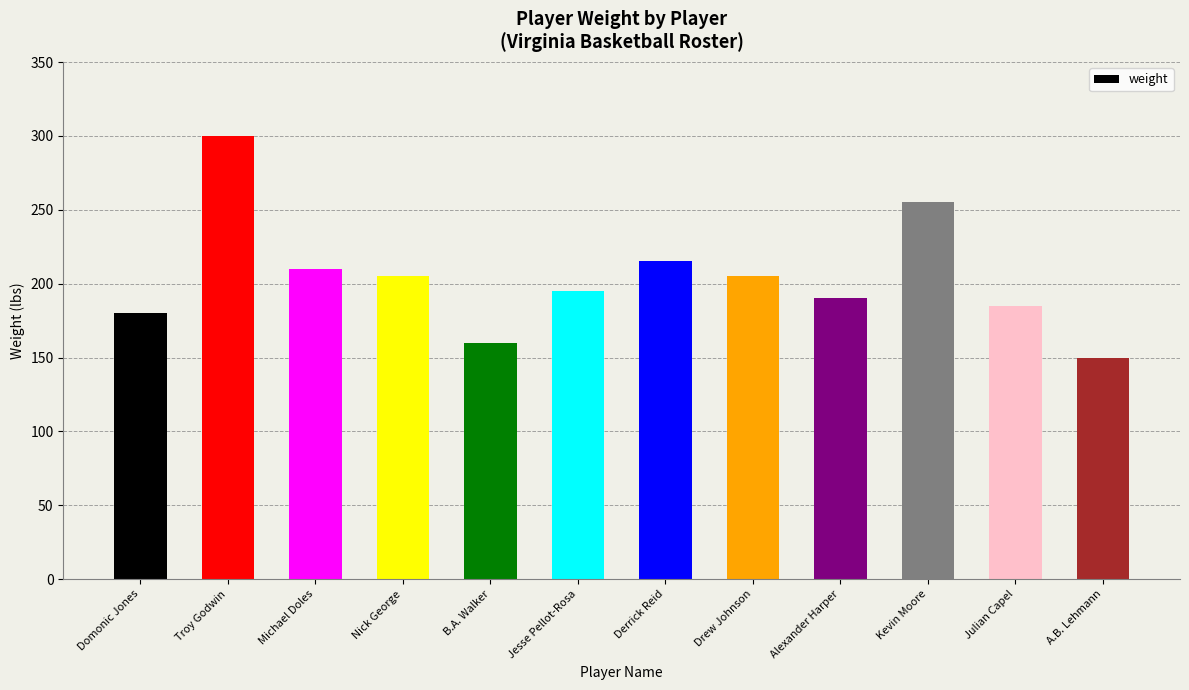

What is the sum of the values at A.B. Lehmann and Alexander Harper?

340